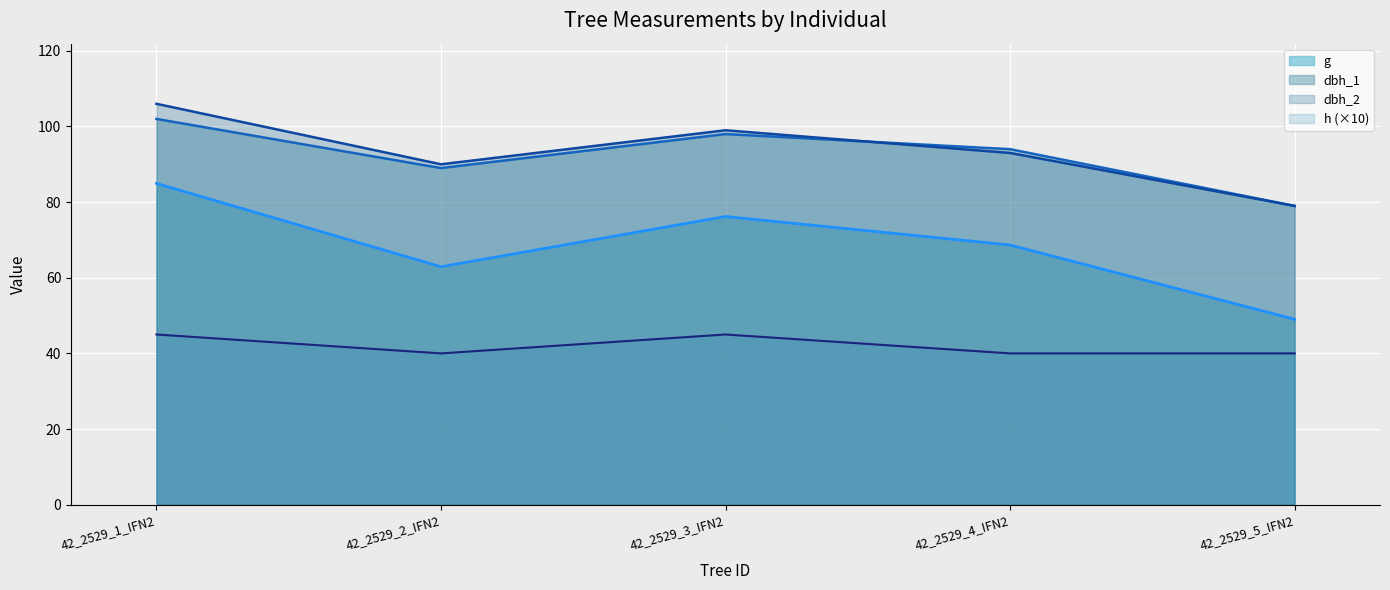

What is the difference between the dbh_2 values at 42_2529_1_IFN2 and 42_2529_3_IFN2?

7.0